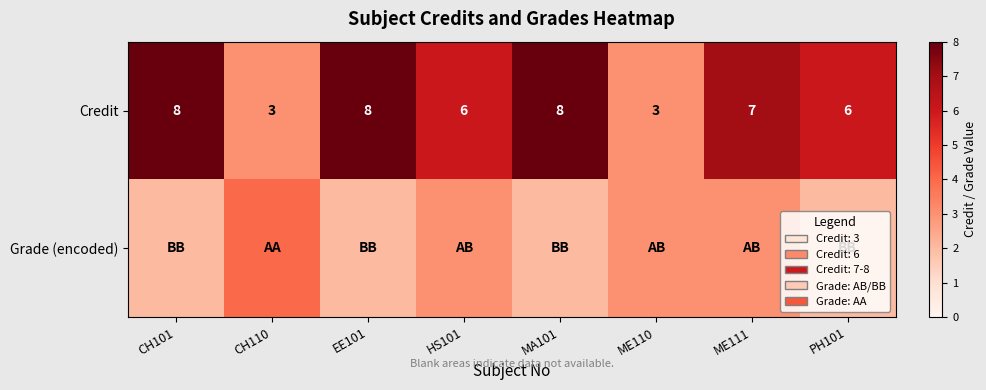

Count the Credit values in the range 6 to 8.

6